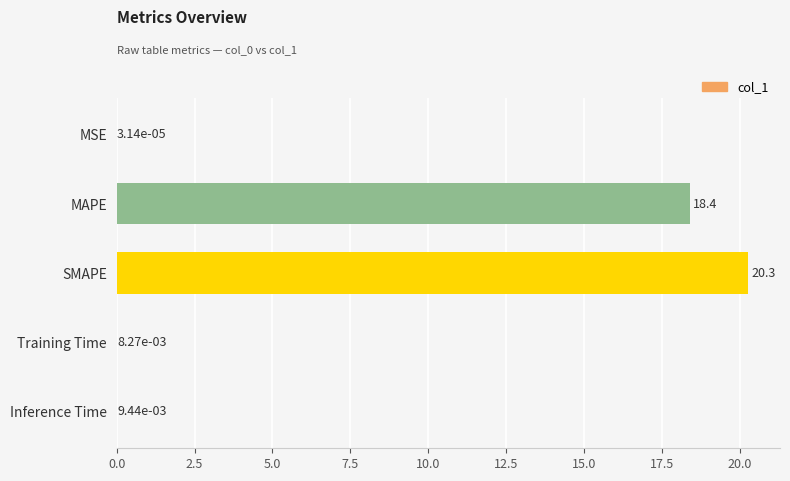

Between SMAPE and Training Time, which is larger?

SMAPE